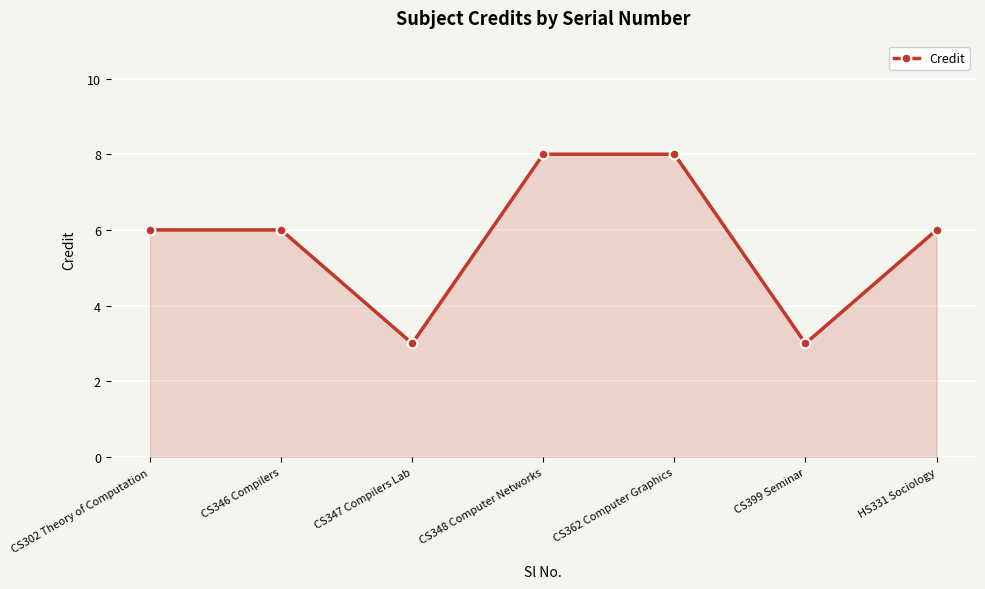

What is the change in value from CS346 Compilers to CS347 Compilers Lab?

-3